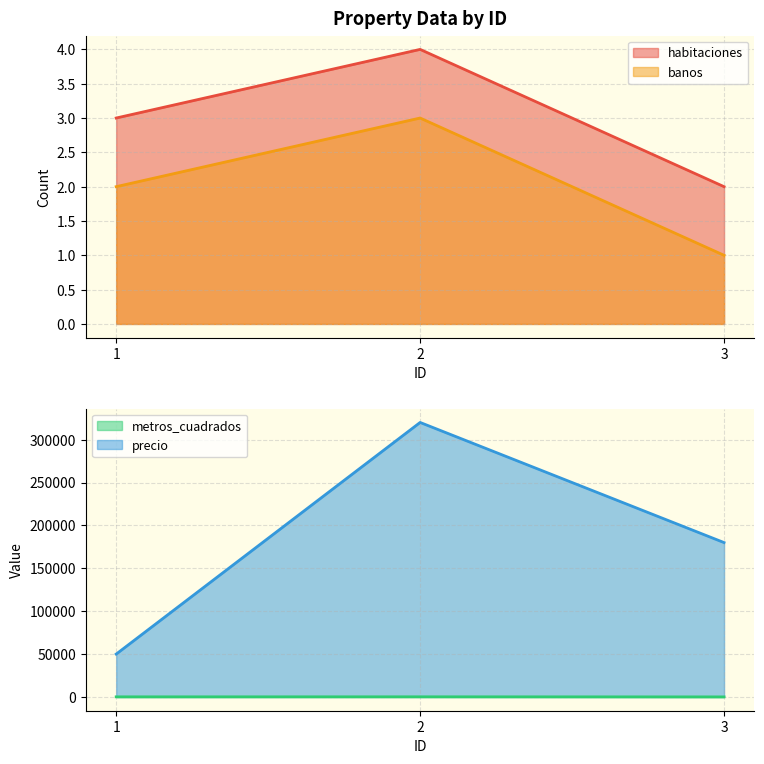

The habitaciones series shows 5 at 1. True or false?

False